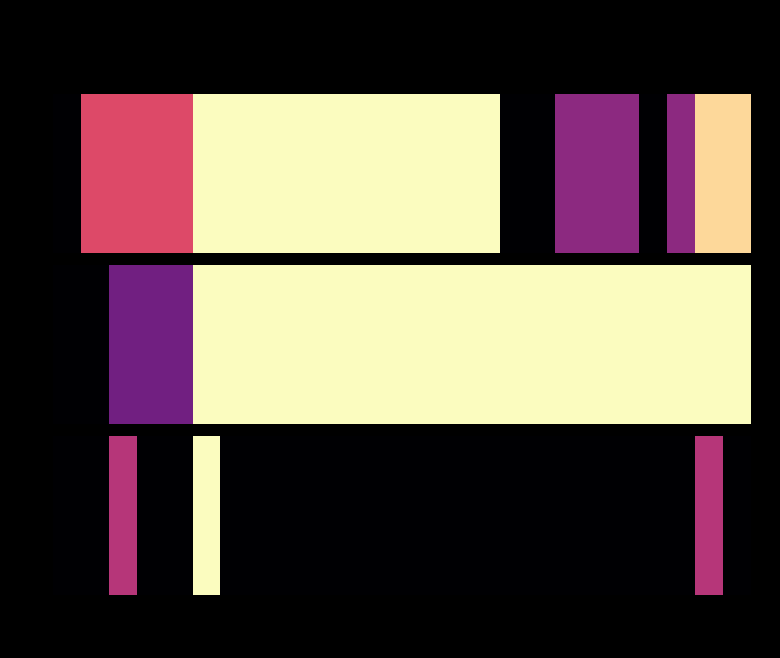

Count the values in the range 0 to 1.

24